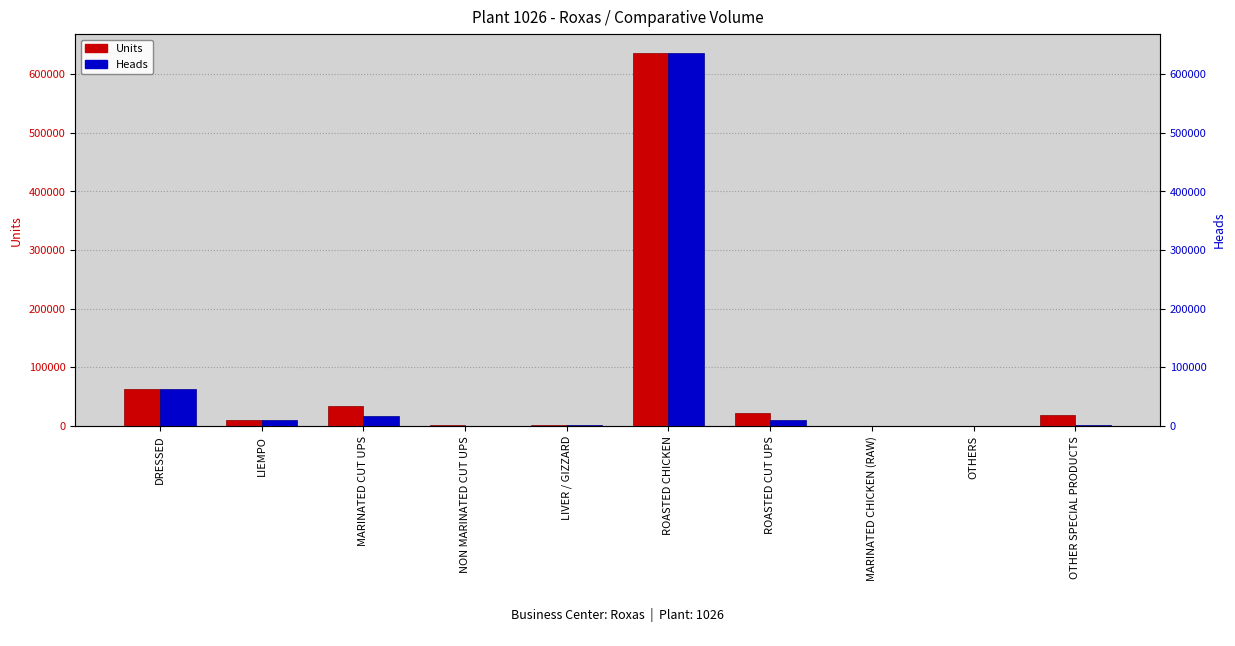

Rank the series by their average value, from lowest to highest.

Heads, Units